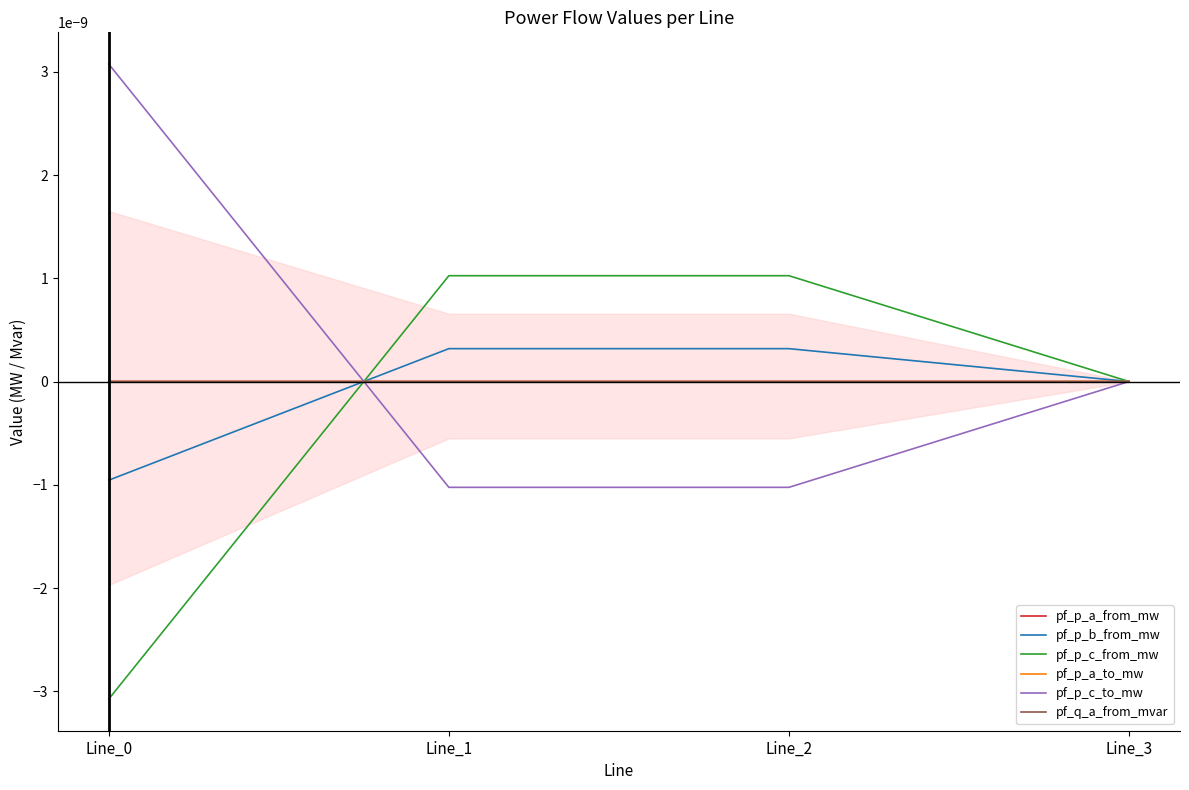

The pf_p_b_from_mw series shows 0.0 at Line_2. True or false?

False